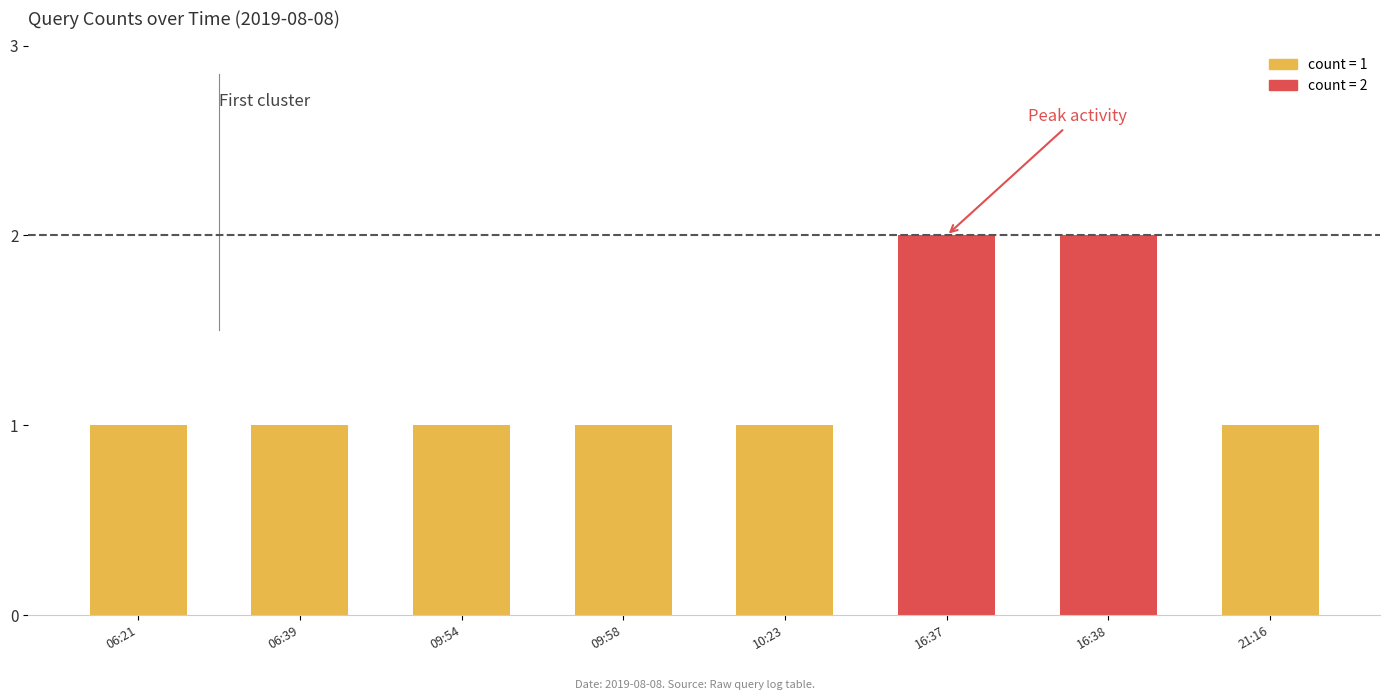

How many bars are there in total?

8